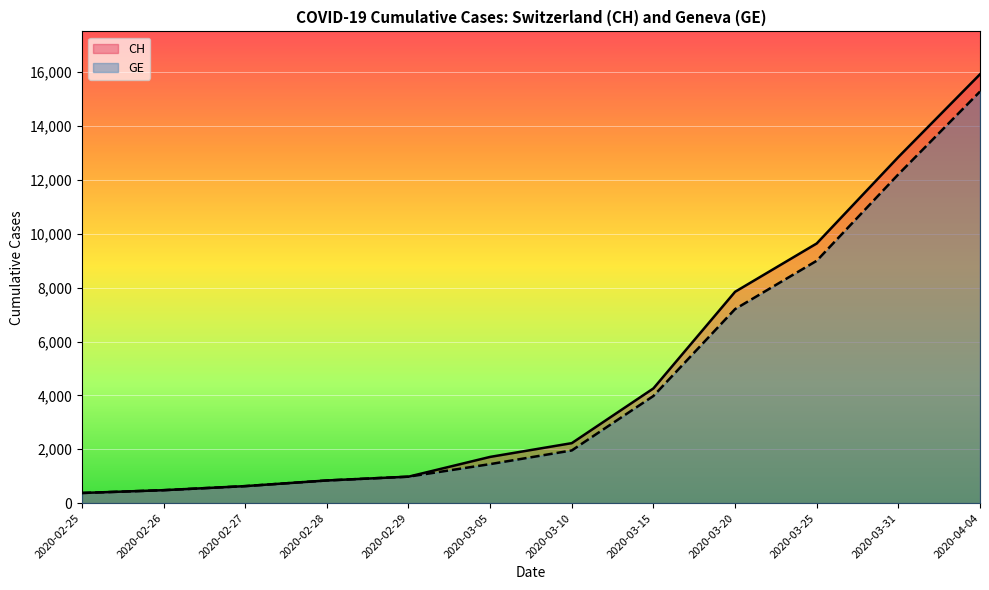

Does the chart display data point markers on the line(s)?

No